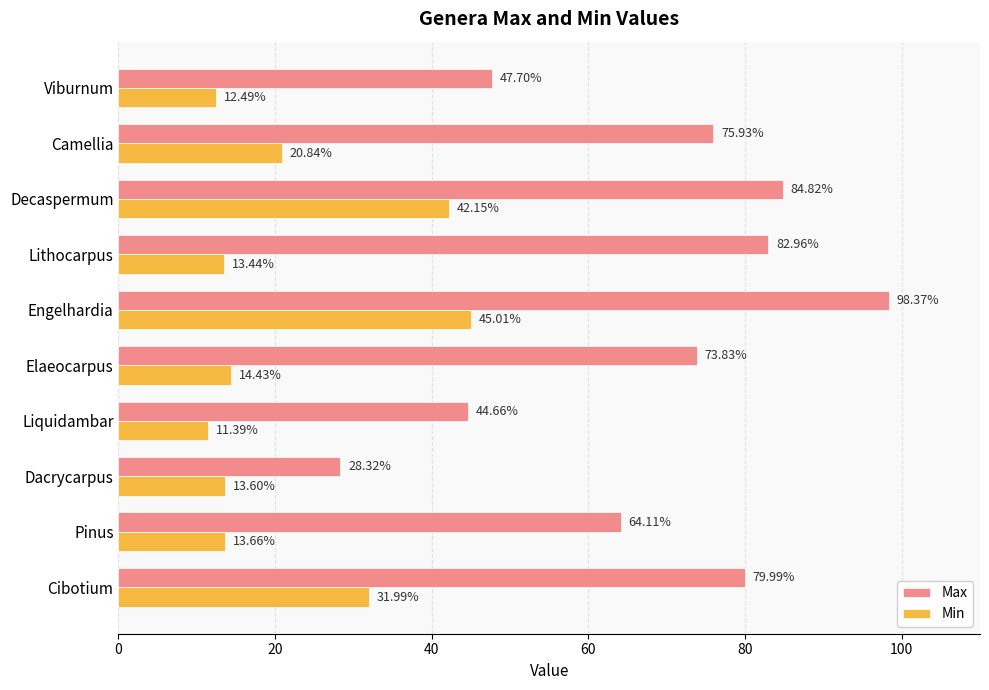

What is the lowest value of the Min series?

11.4